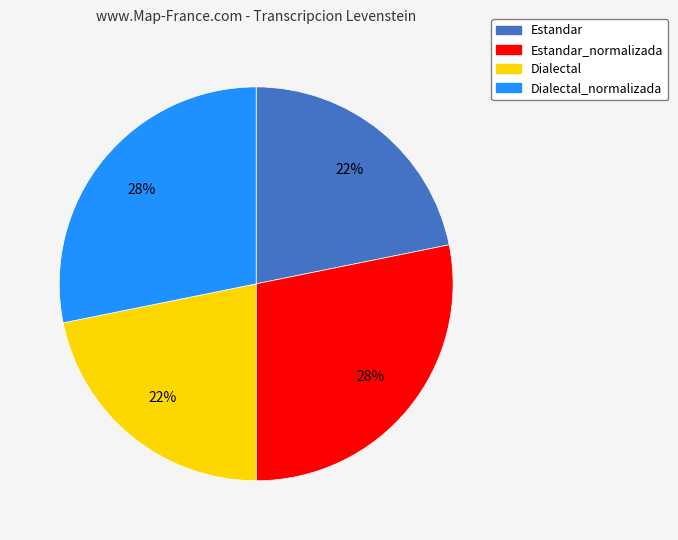

What is the ratio of the value at Dialectal_normalizada to the value at Dialectal?

1.3